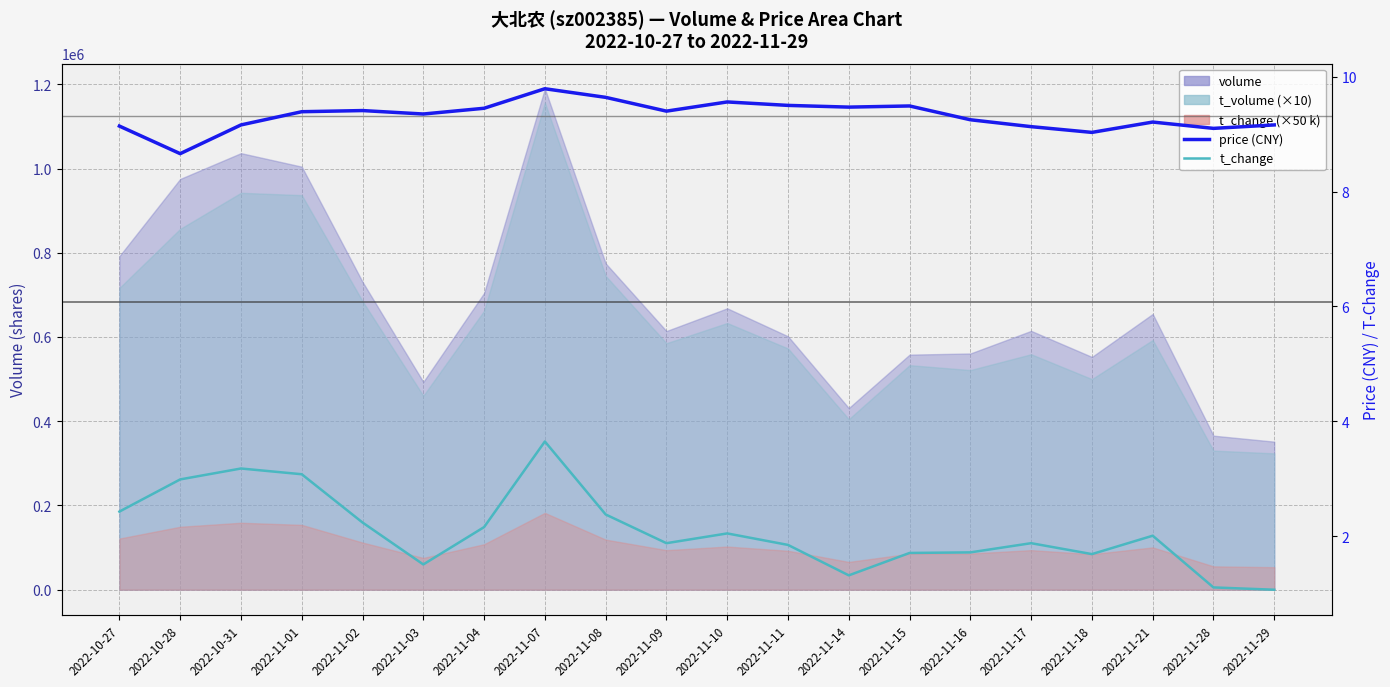

Reading right to left, what are all the values shown in this chart?

price (CNY): 2022-11-29=9.2	2022-11-28=9.1	2022-11-21=9.2	2022-11-18=9.0	2022-11-17=9.1	2022-11-16=9.2	2022-11-15=9.5	2022-11-14=9.5	2022-11-11=9.5	2022-11-10=9.6	2022-11-09=9.4	2022-11-08=9.6	2022-11-07=9.8	2022-11-04=9.4	2022-11-03=9.3	2022-11-02=9.4	2022-11-01=9.4	2022-10-31=9.2	2022-10-28=8.7	2022-10-27=9.1
t_change: 2022-11-29=1.1	2022-11-28=1.1	2022-11-21=2.0	2022-11-18=1.7	2022-11-17=1.9	2022-11-16=1.7	2022-11-15=1.7	2022-11-14=1.3	2022-11-11=1.9	2022-11-10=2.0	2022-11-09=1.9	2022-11-08=2.4	2022-11-07=3.6	2022-11-04=2.2	2022-11-03=1.5	2022-11-02=2.2	2022-11-01=3.1	2022-10-31=3.2	2022-10-28=3.0	2022-10-27=2.4